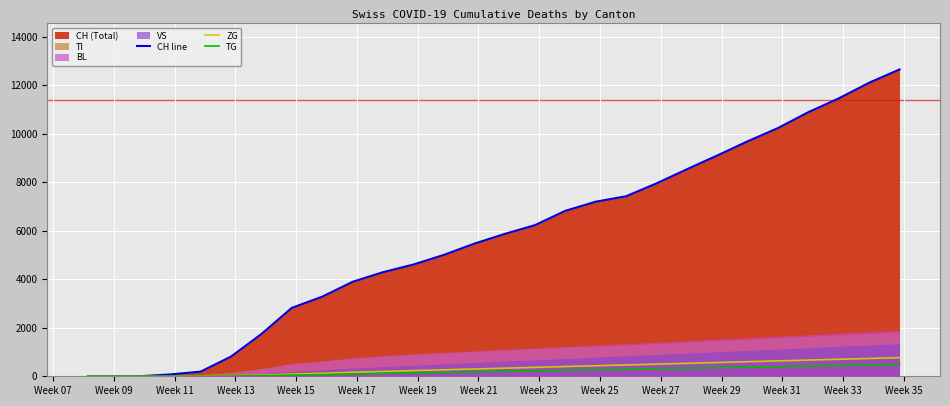

How many lines are shown in the chart?

3